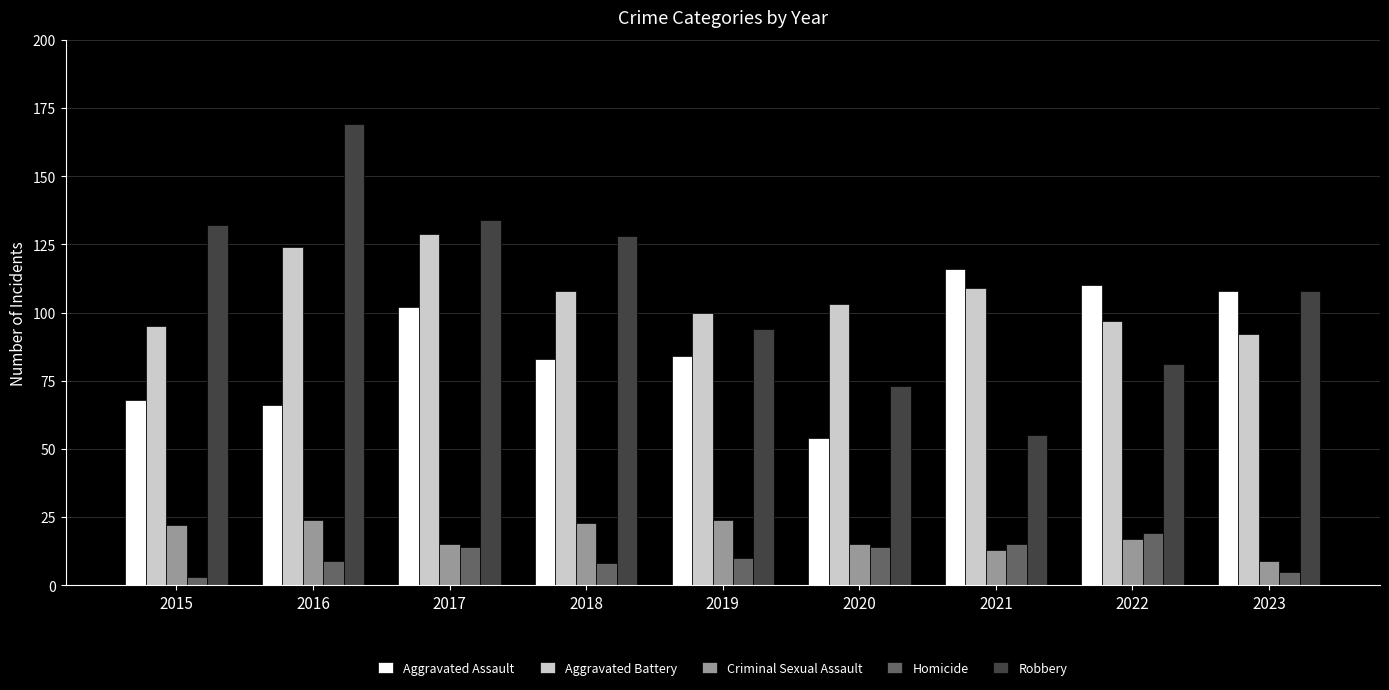

Is it true that Aggravated Battery equals 138 at 2023?

False